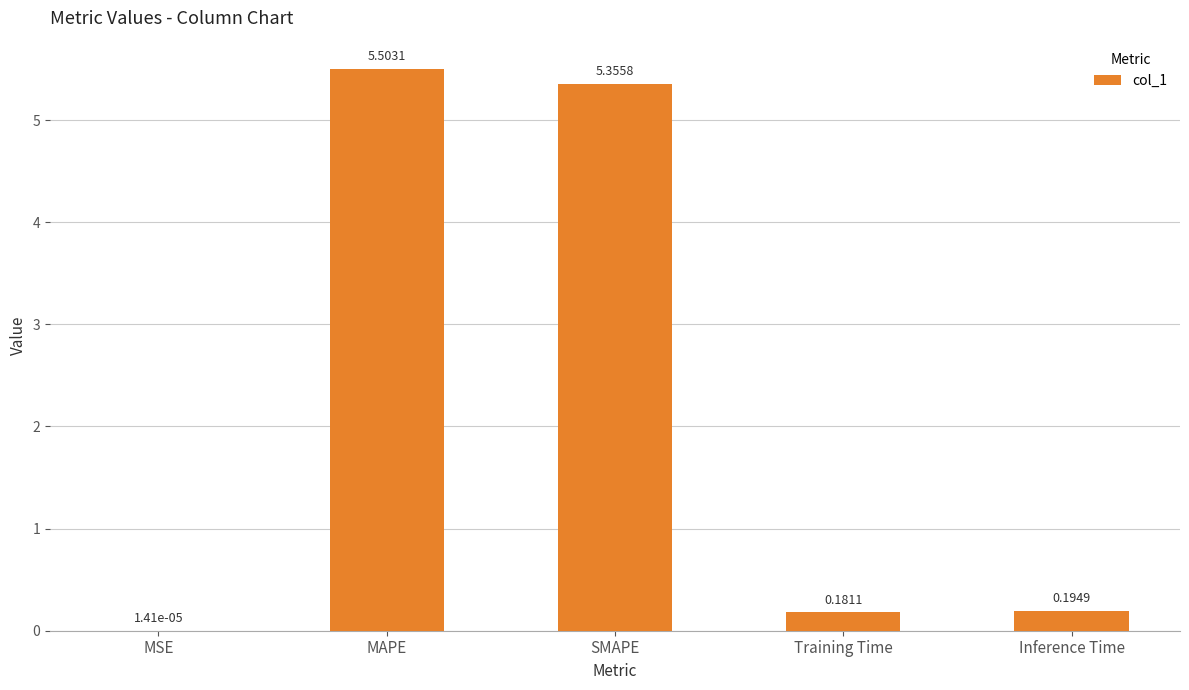

The value at SMAPE is 2.0. True or false?

False